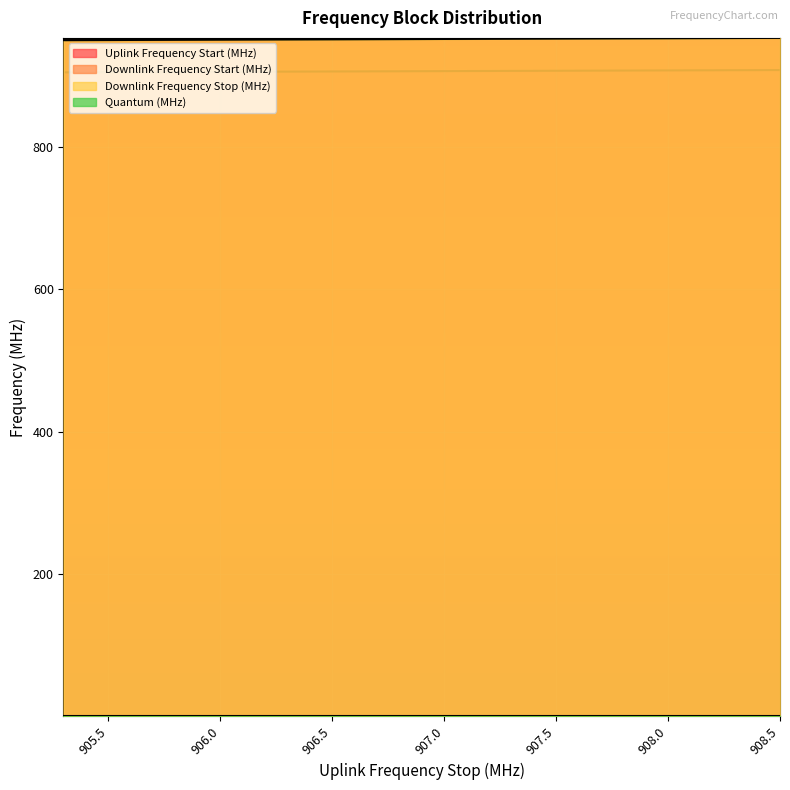

What is the minimum value for Downlink Frequency Start (MHz)?

950.1